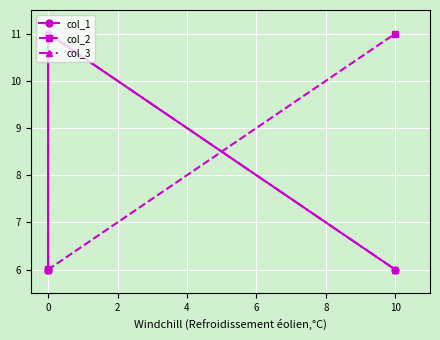

Rank the series by their average value, from highest to lowest.

col_3, col_2, col_1